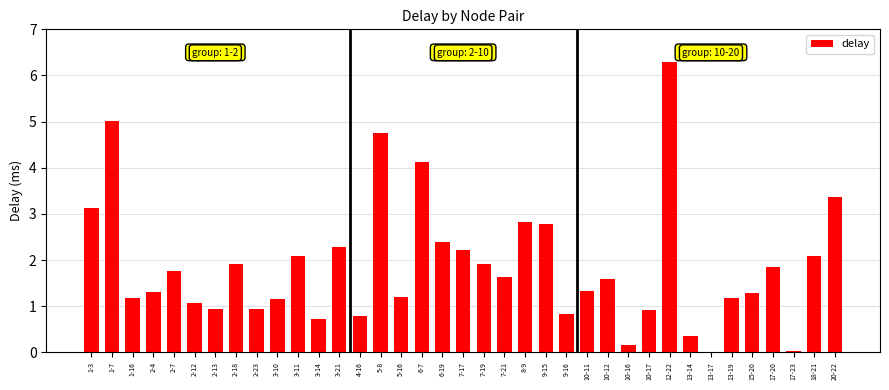

Is it true that the value at 5-8 is 2.5?

False